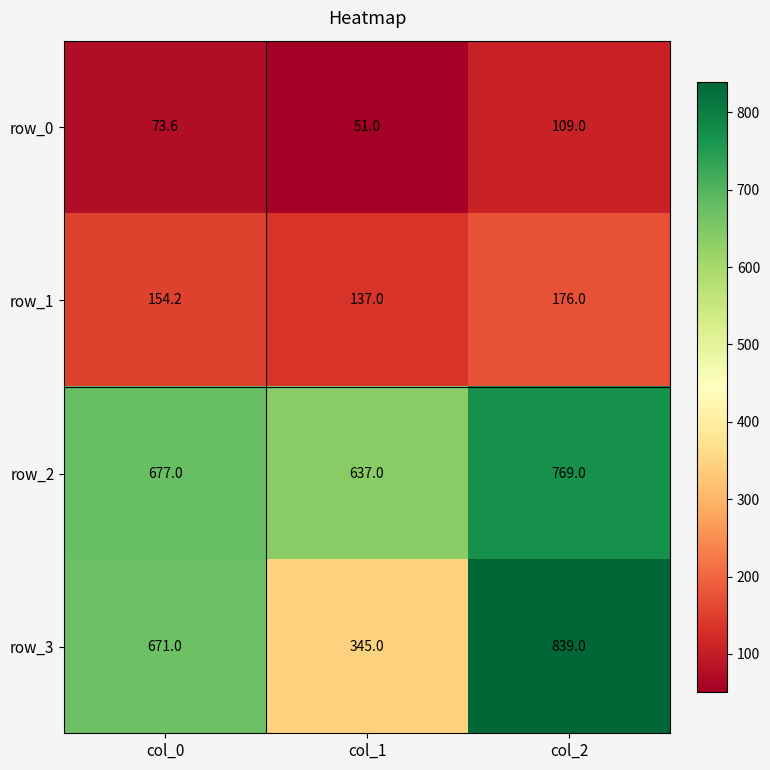

At how many categories does at least one series exceed 113?

3